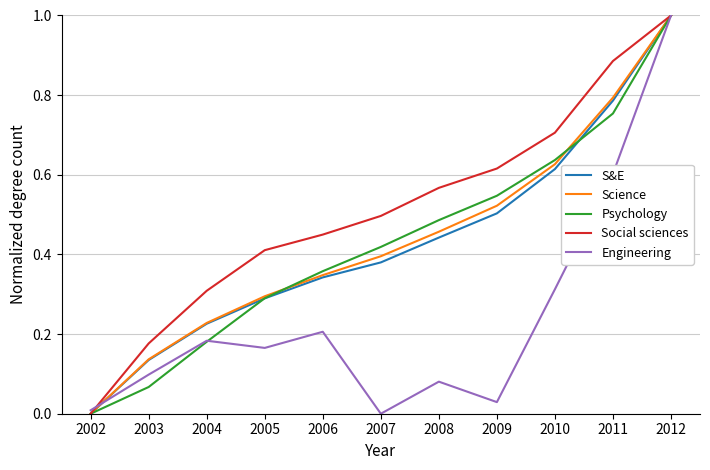

What are all the series names shown in the legend?

S&E, Science, Psychology, Social sciences, Engineering